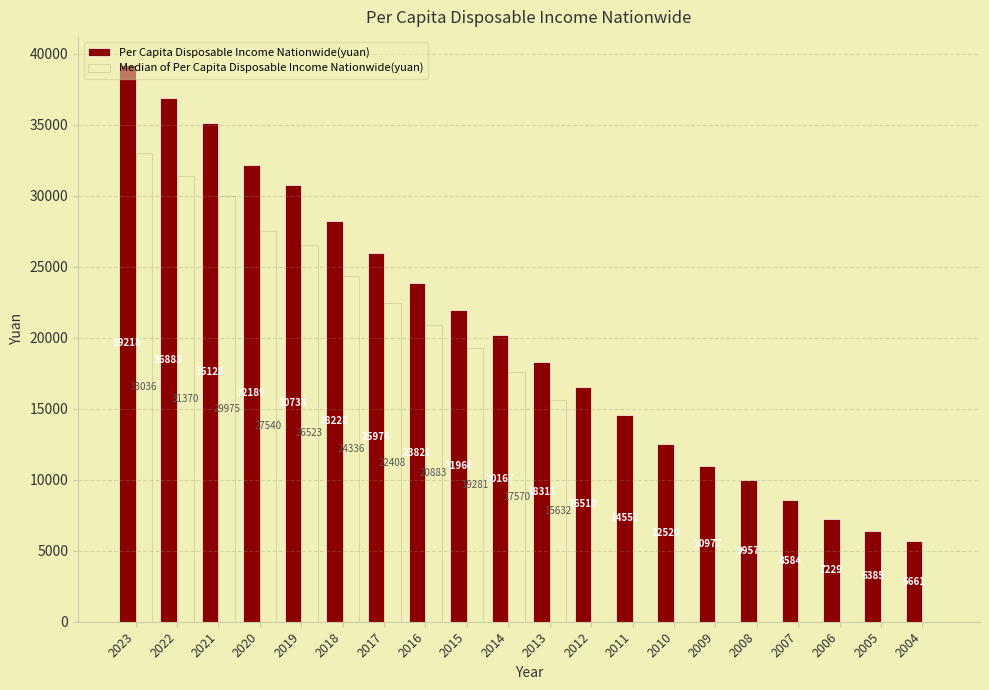

Between 2023 and 2010, which series saw the biggest shift?

Median of Per Capita Disposable Income Nationwide(yuan)